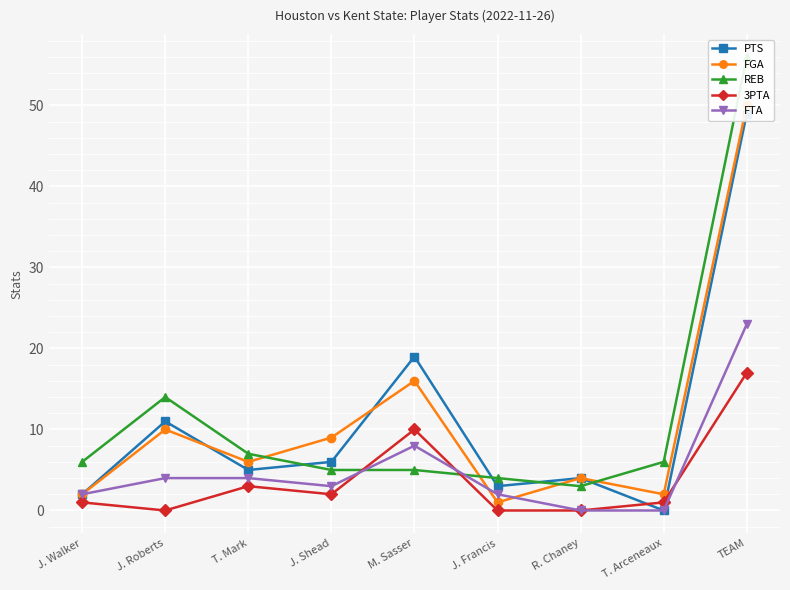

How many intersections are there between FTA and FGA?

2